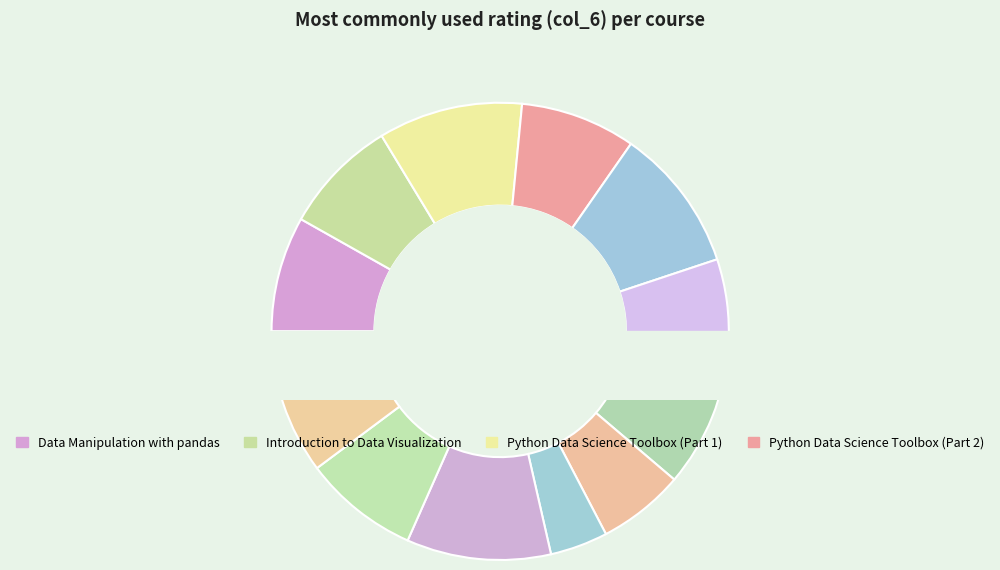

Combined, do Introduction to Data Visualization and Data Manipulation with pandas account for over 50%?

No